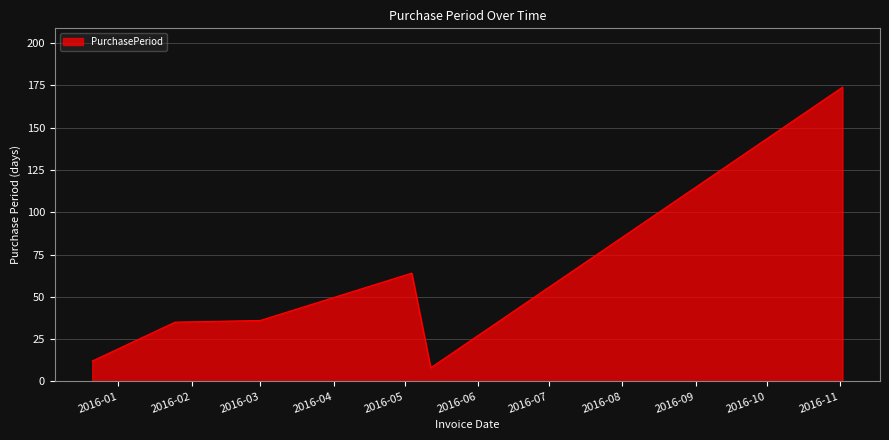

What is the sum of all values?

329